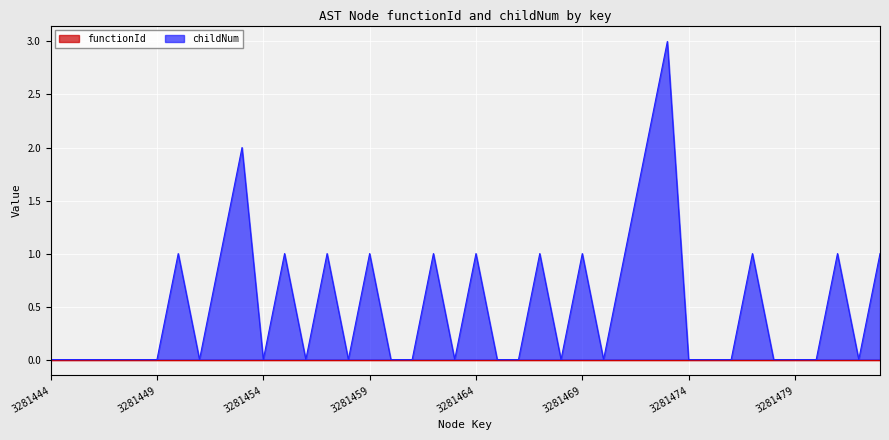

Where is the data nearest to the value 1?

3281450